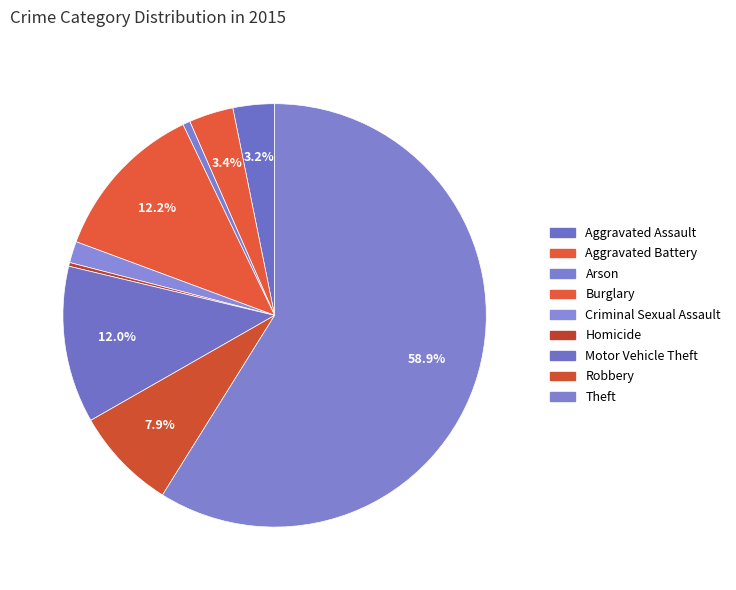

Rank the categories by value from highest to lowest.

Theft, Burglary, Motor Vehicle Theft, Robbery, Aggravated Battery, Aggravated Assault, Criminal Sexual Assault, Arson, Homicide